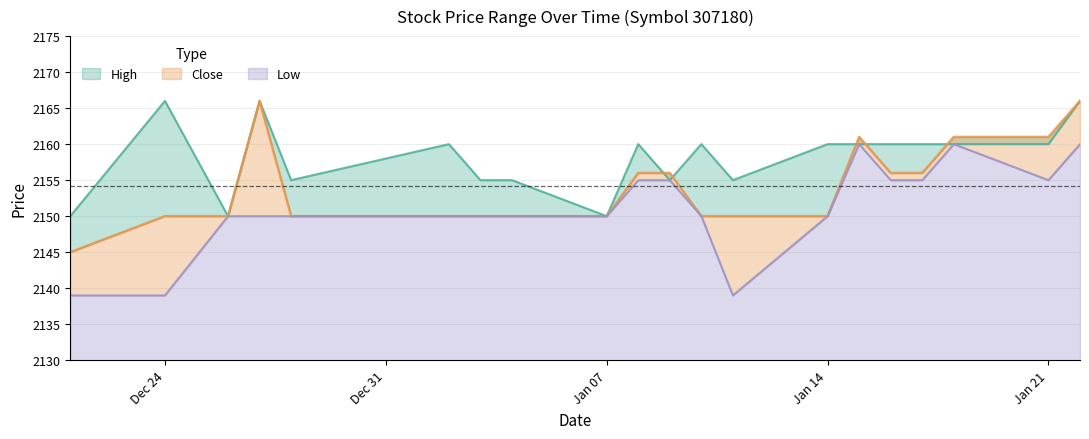

Which series has the largest total across all categories?

High